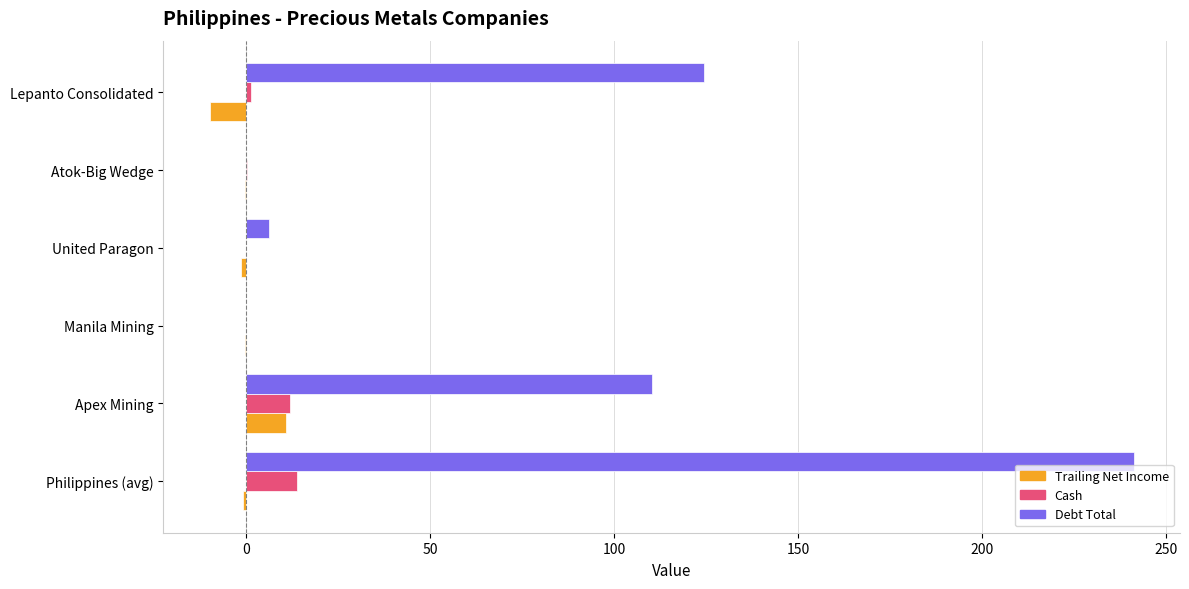

At which category is the sum across all series the highest?

Philippines (avg)